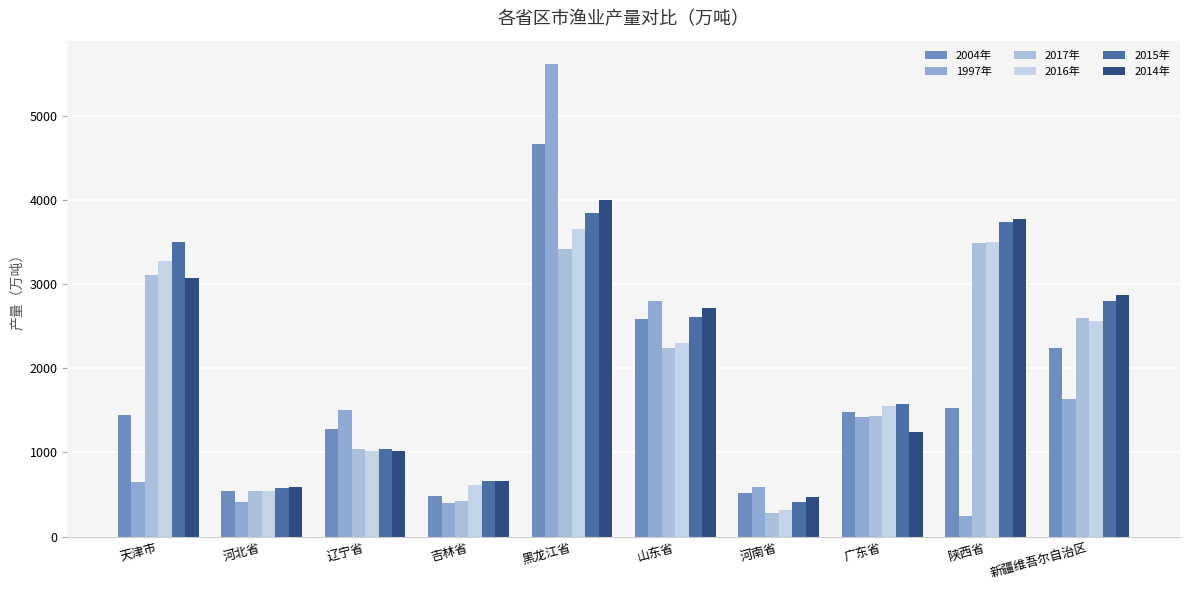

Is it true that 2017年 equals 483.5 at 辽宁省?

False